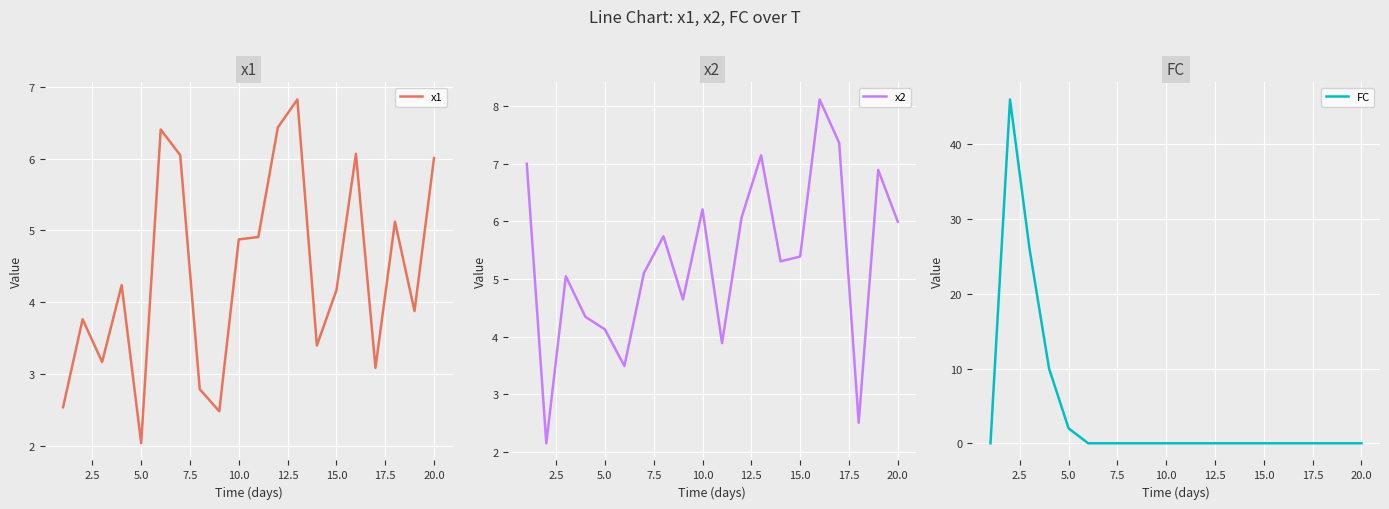

At which label does x1 reach its minimum?

5.0